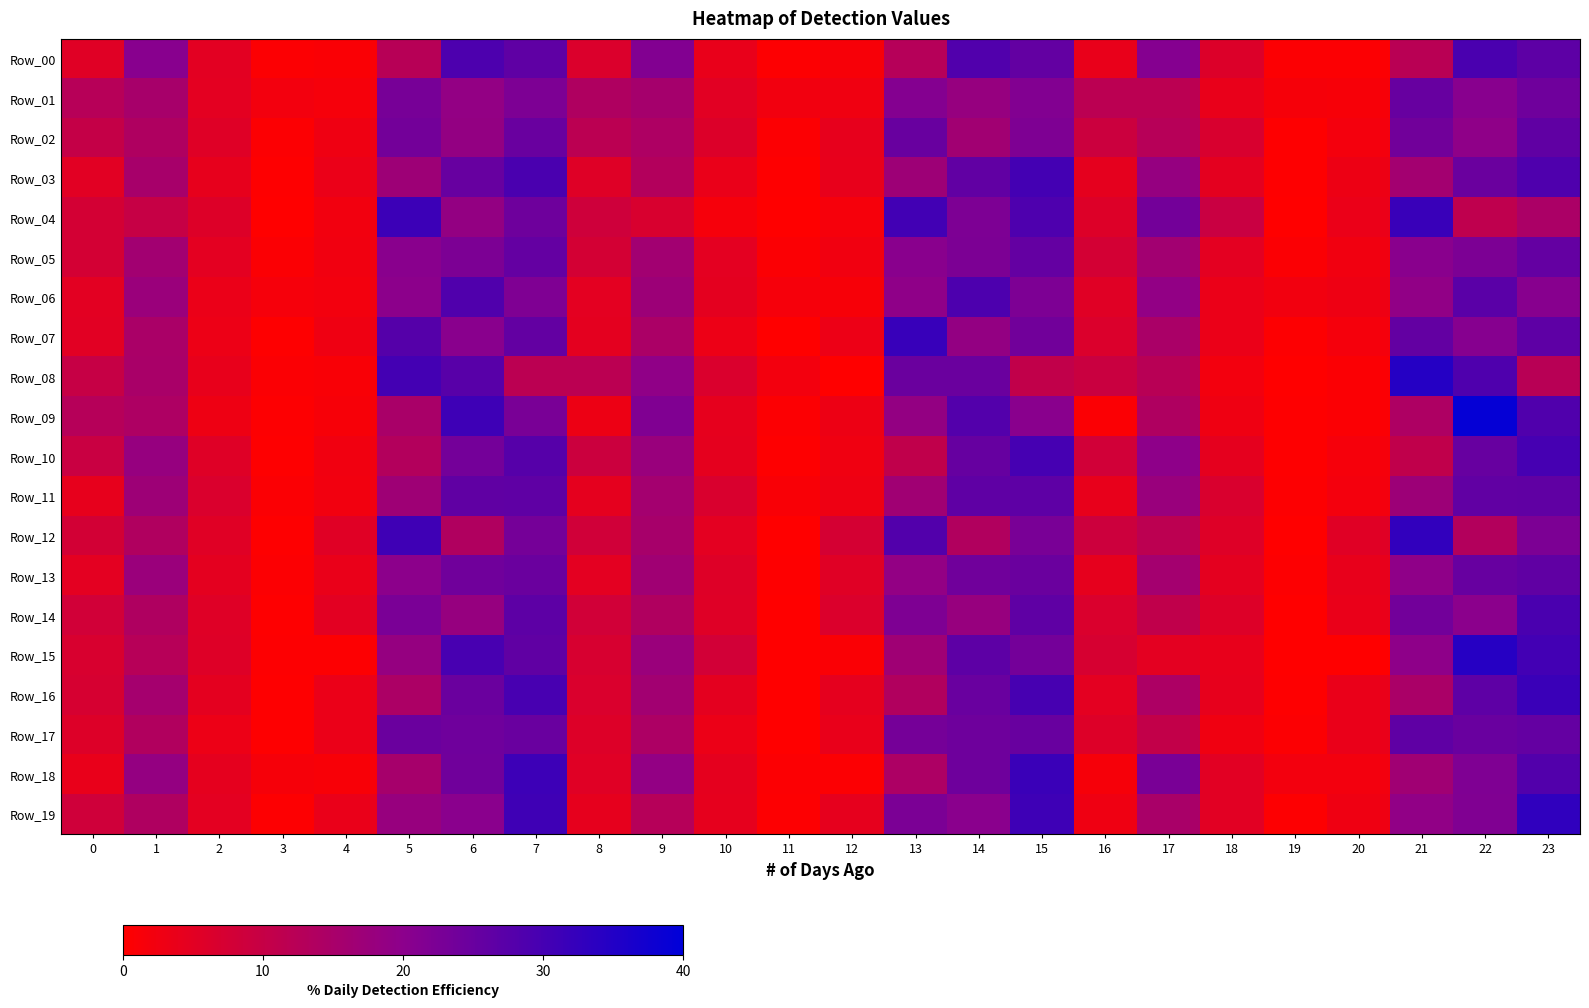

Which has a higher value, 4 or 23?

23